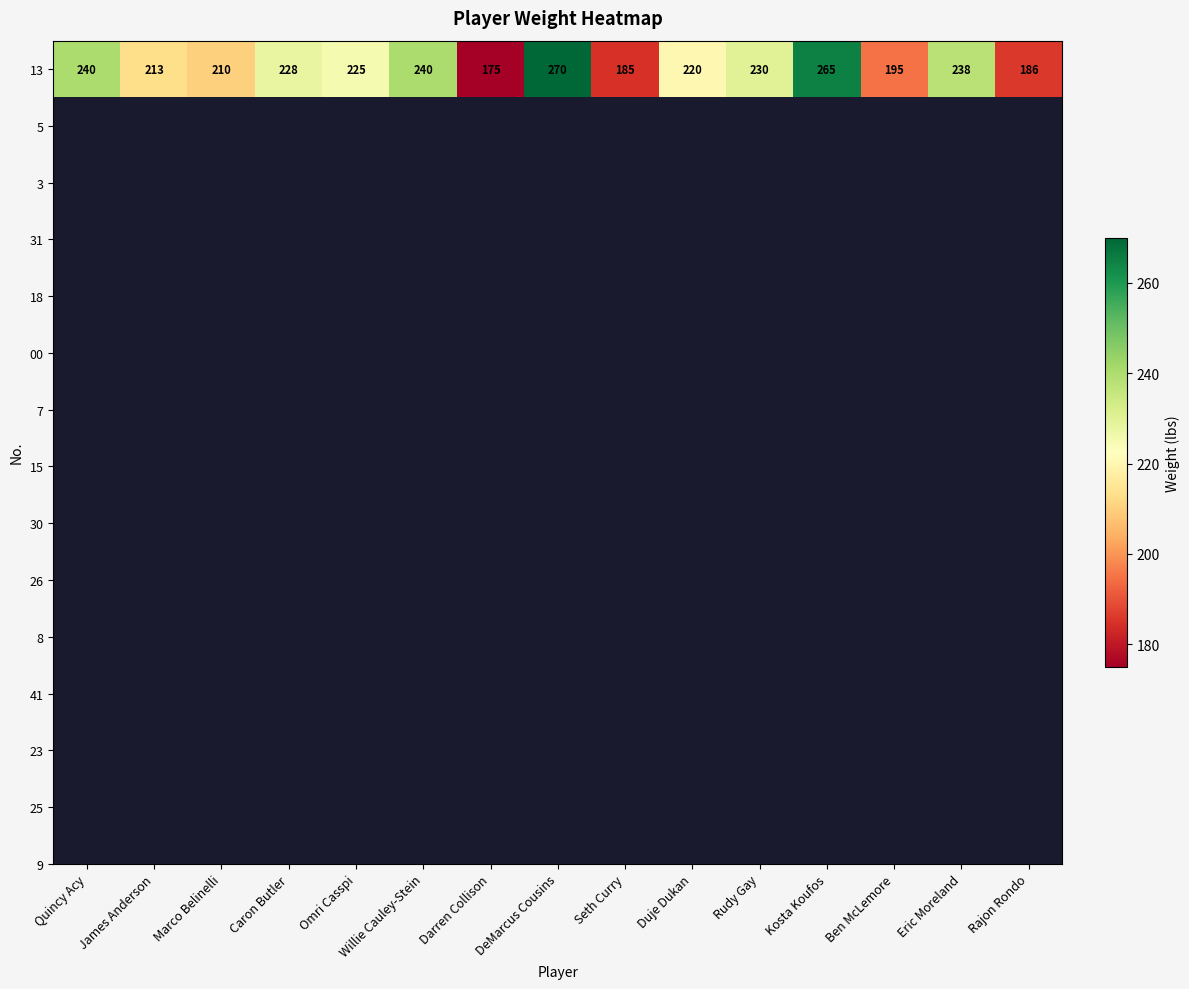

Reading right to left, extract all data points from this chart.

186	238	195	265	230	220	185	270	175	240	225	228	210	213	240